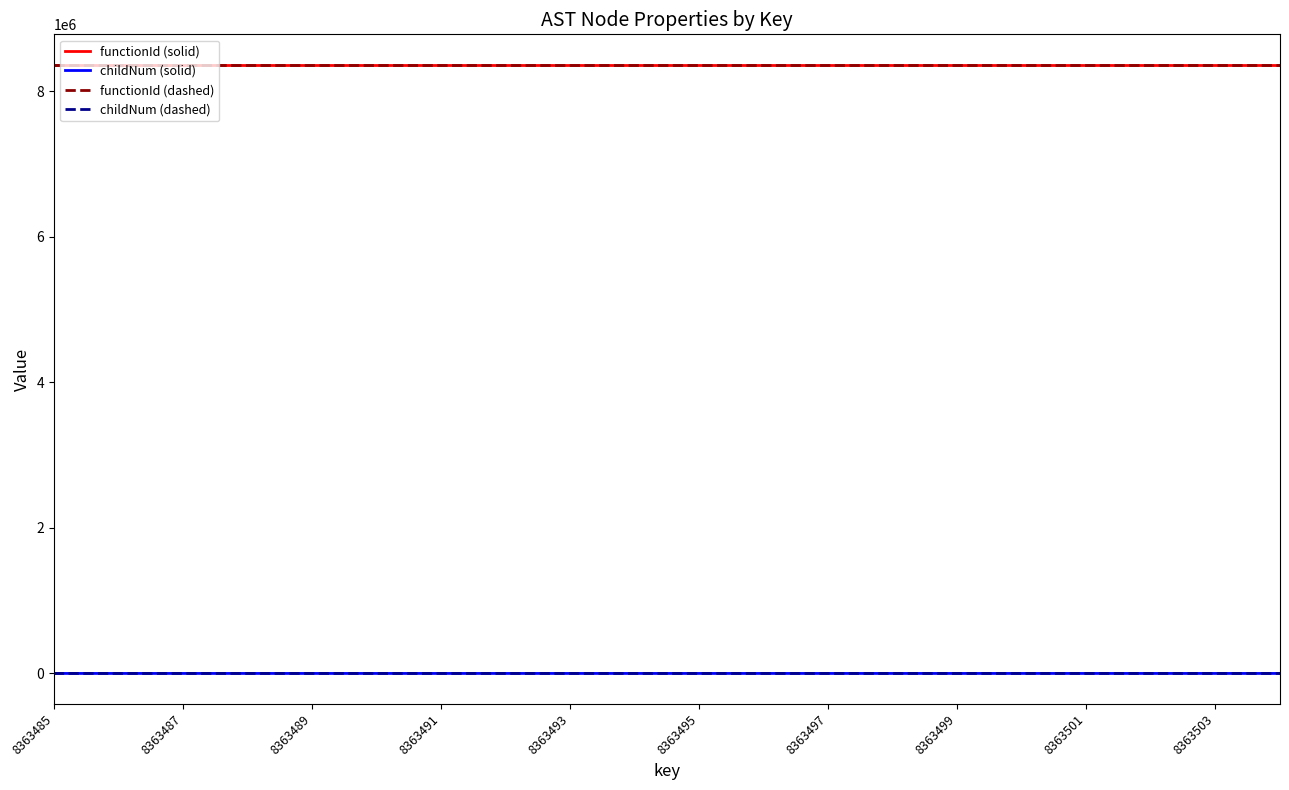

What is the greatest value displayed?

8363484.0